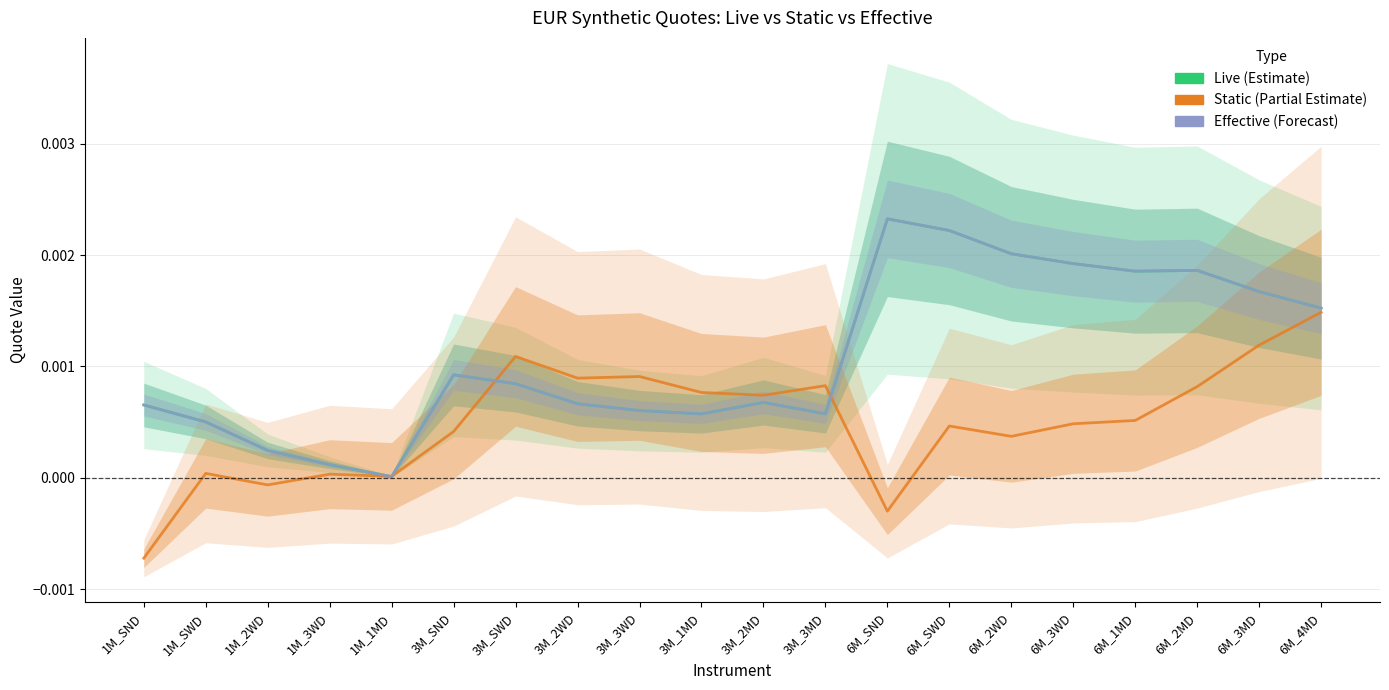

Does the chart have visible grid lines?

Yes